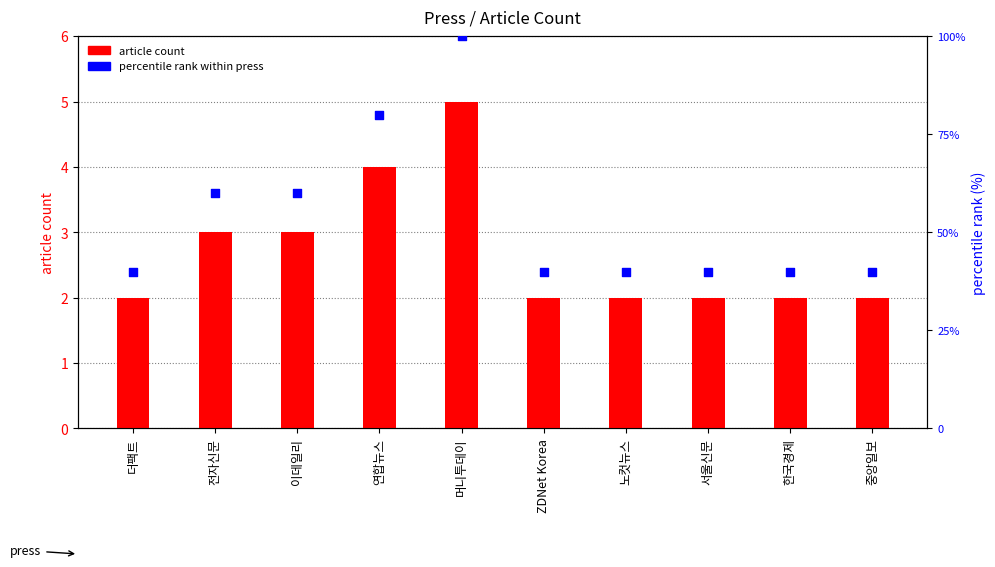

Between 중앙일보 and 연합뉴스, which is larger?

연합뉴스